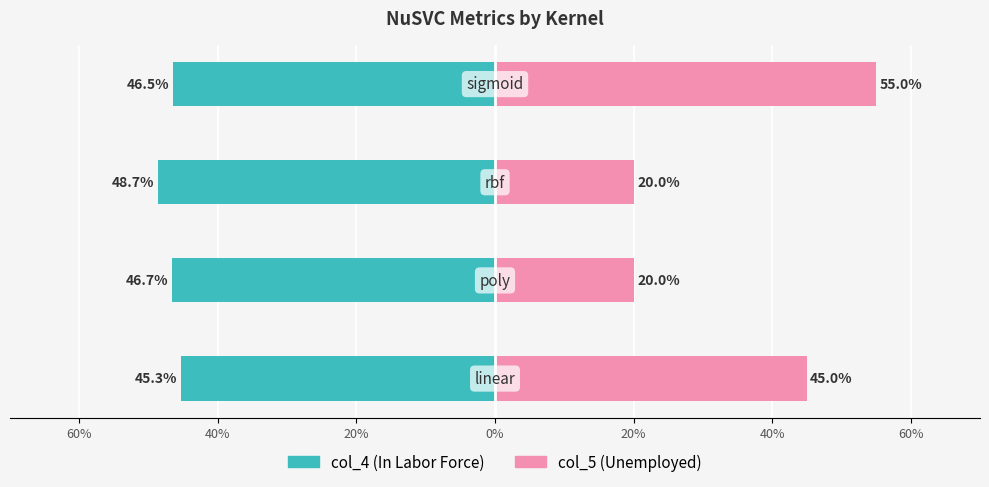

What are all the series names shown in the legend?

col_4, col_5